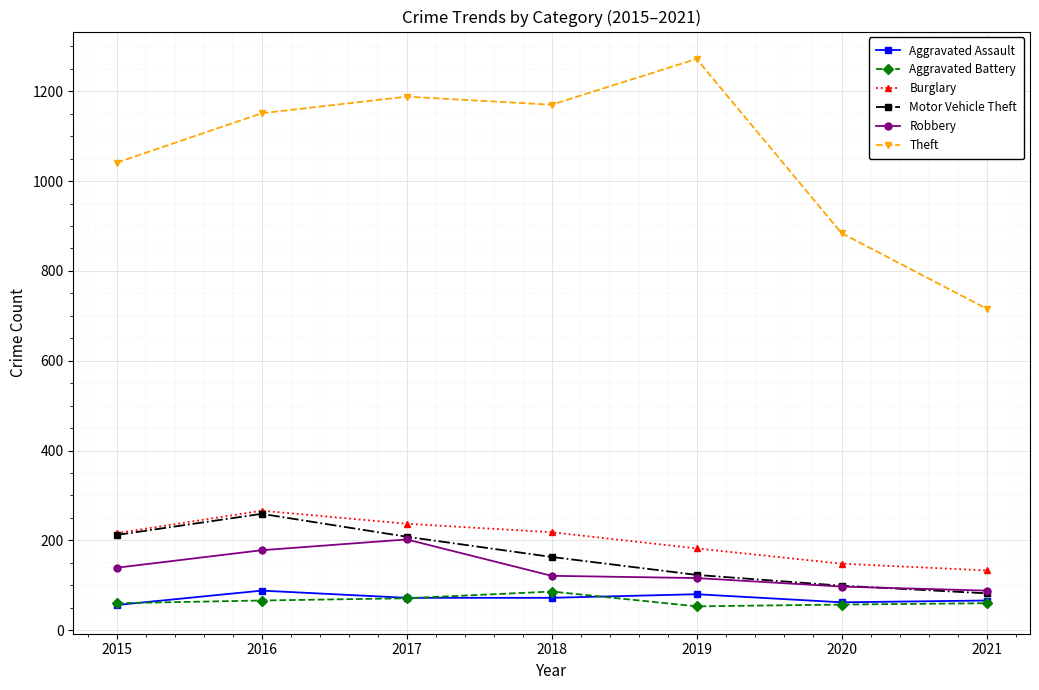

What is the maximum value for Aggravated Battery?

86